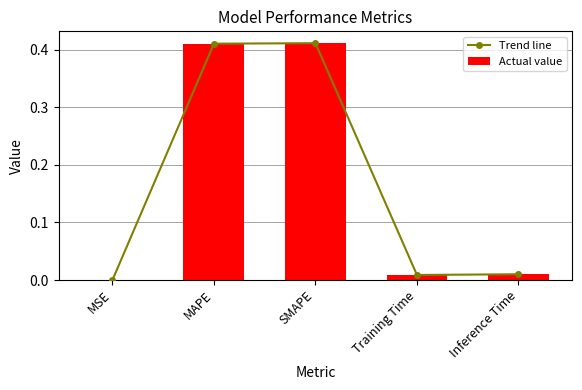

Are the bars grouped side by side (vs. stacked)?

Yes